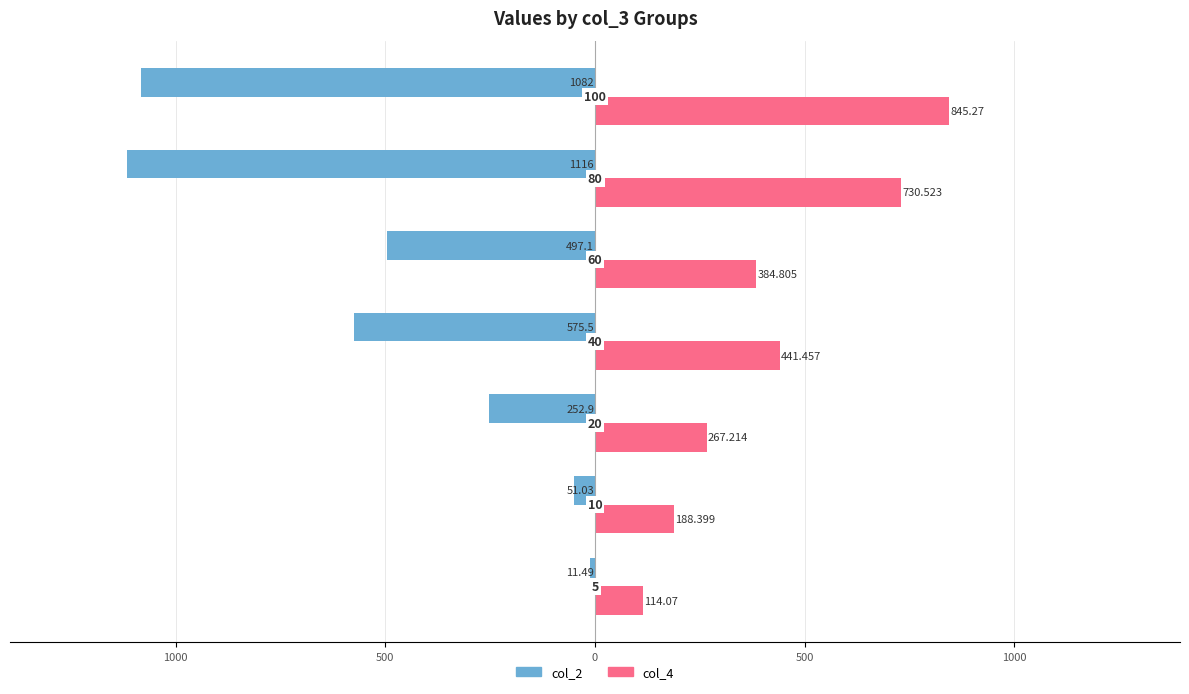

What are all the series names shown in the legend?

col_2, col_4